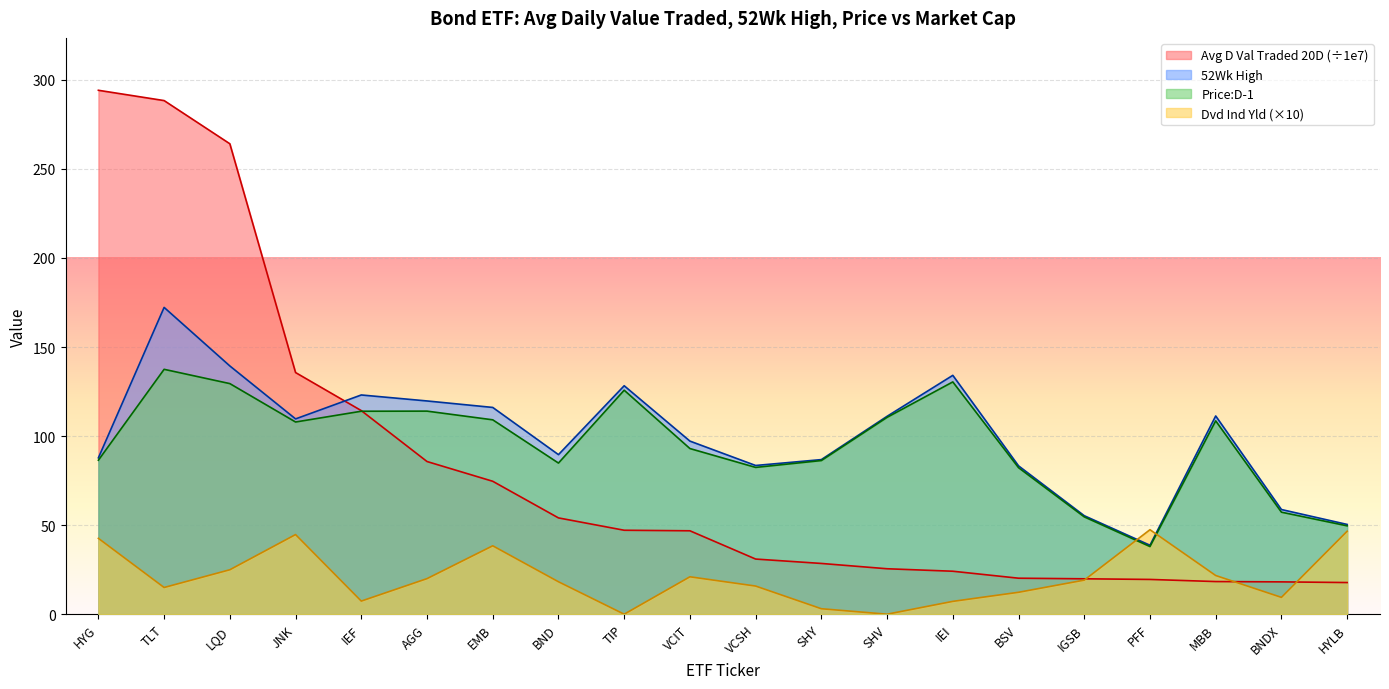

How many values in the Avg D Val Traded 20D series are below 46?

10